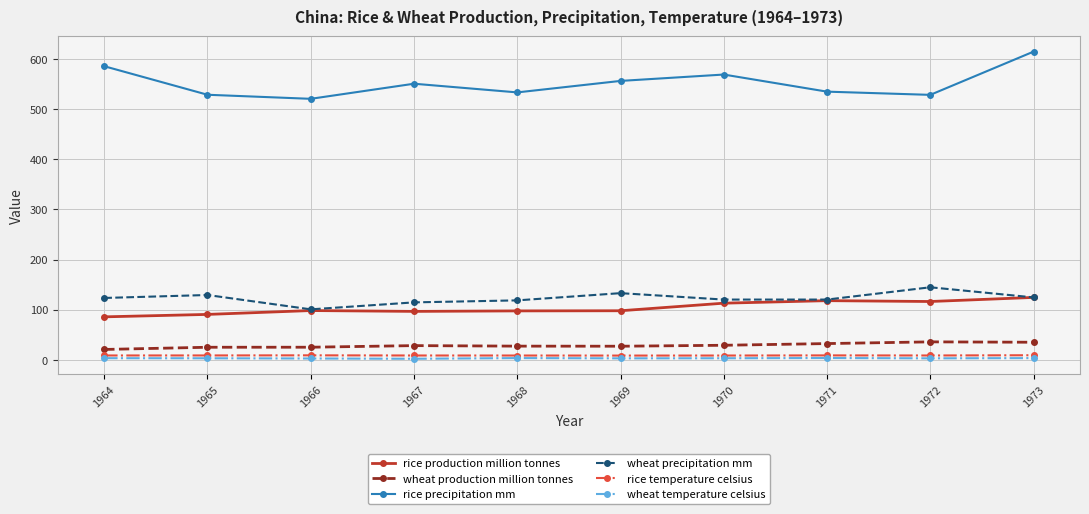

True or false: wheat temperature celsius and wheat precipitation mm cross at least once.

False